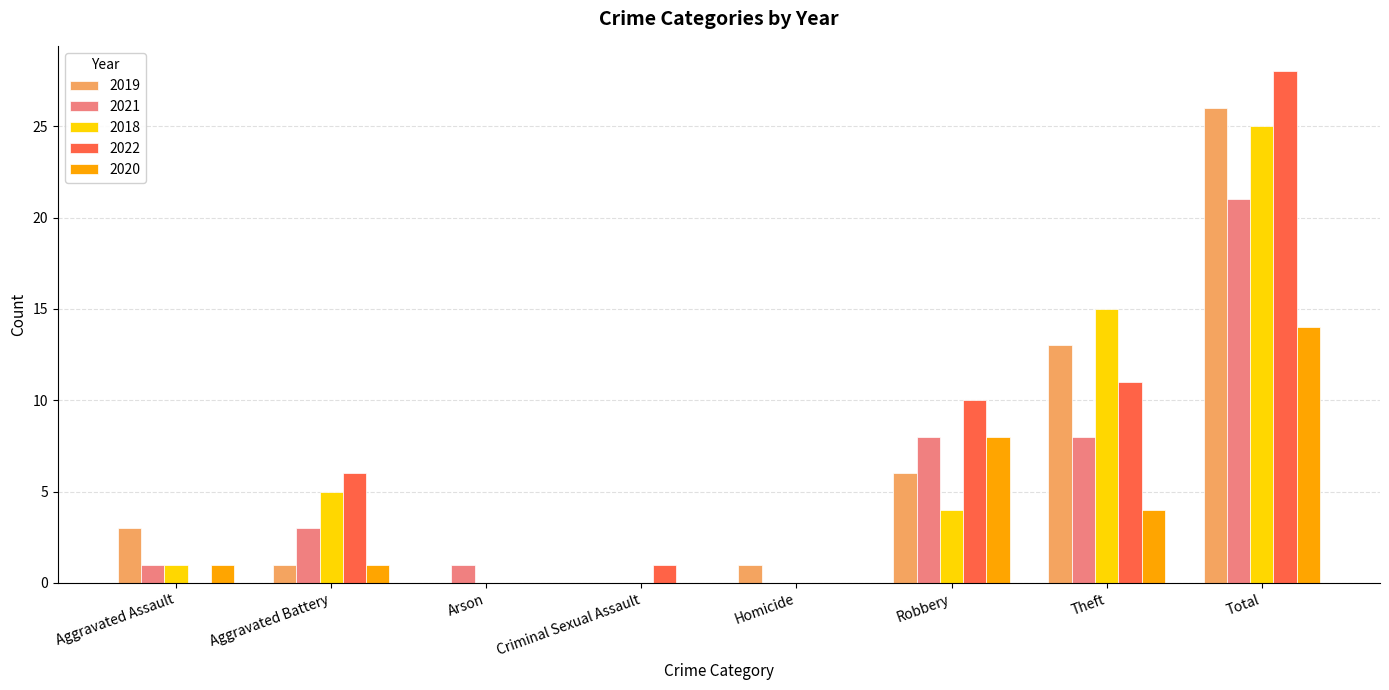

What is the spread (max minus min) of values at Homicide?

1